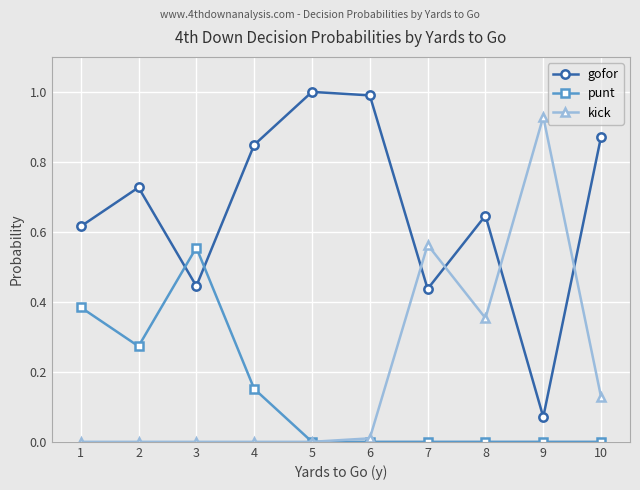

True or false: gofor and kick cross at least once.

True